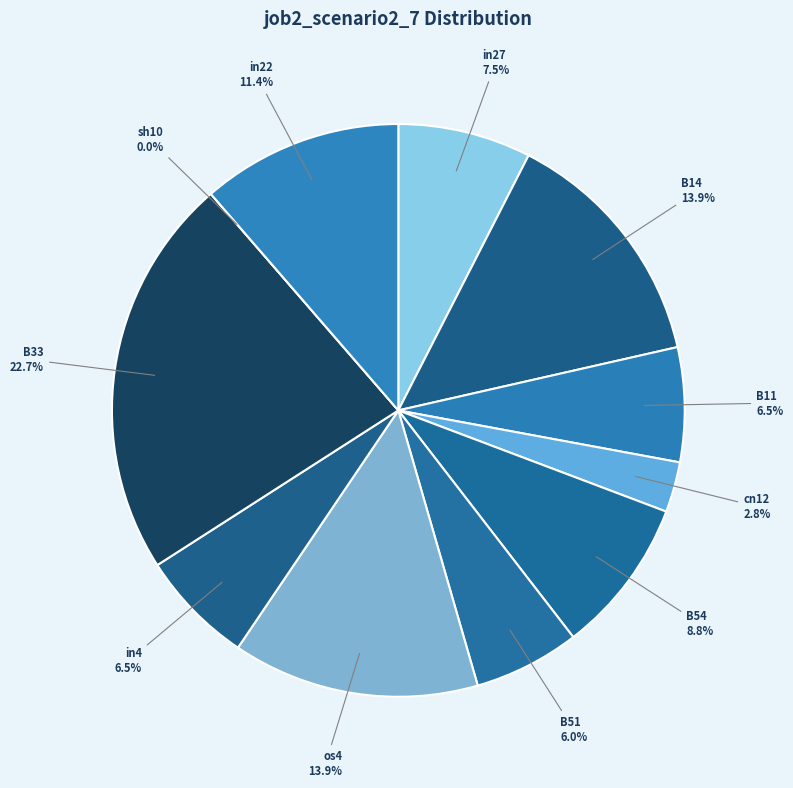

To the nearest percent, what is the difference between the largest and smallest slice percentages?

23%